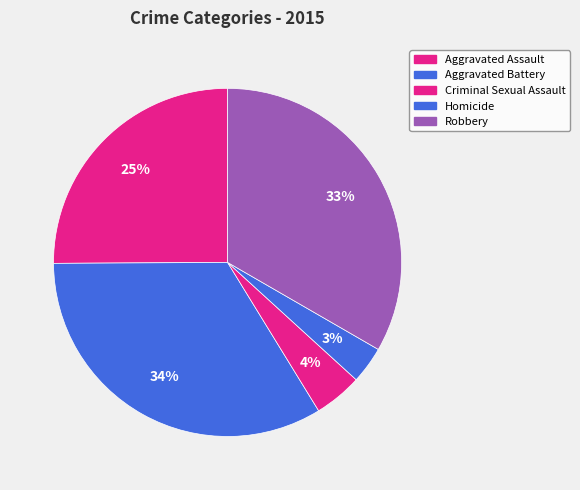

What percentage is the Robbery slice, to the nearest percent?

33%